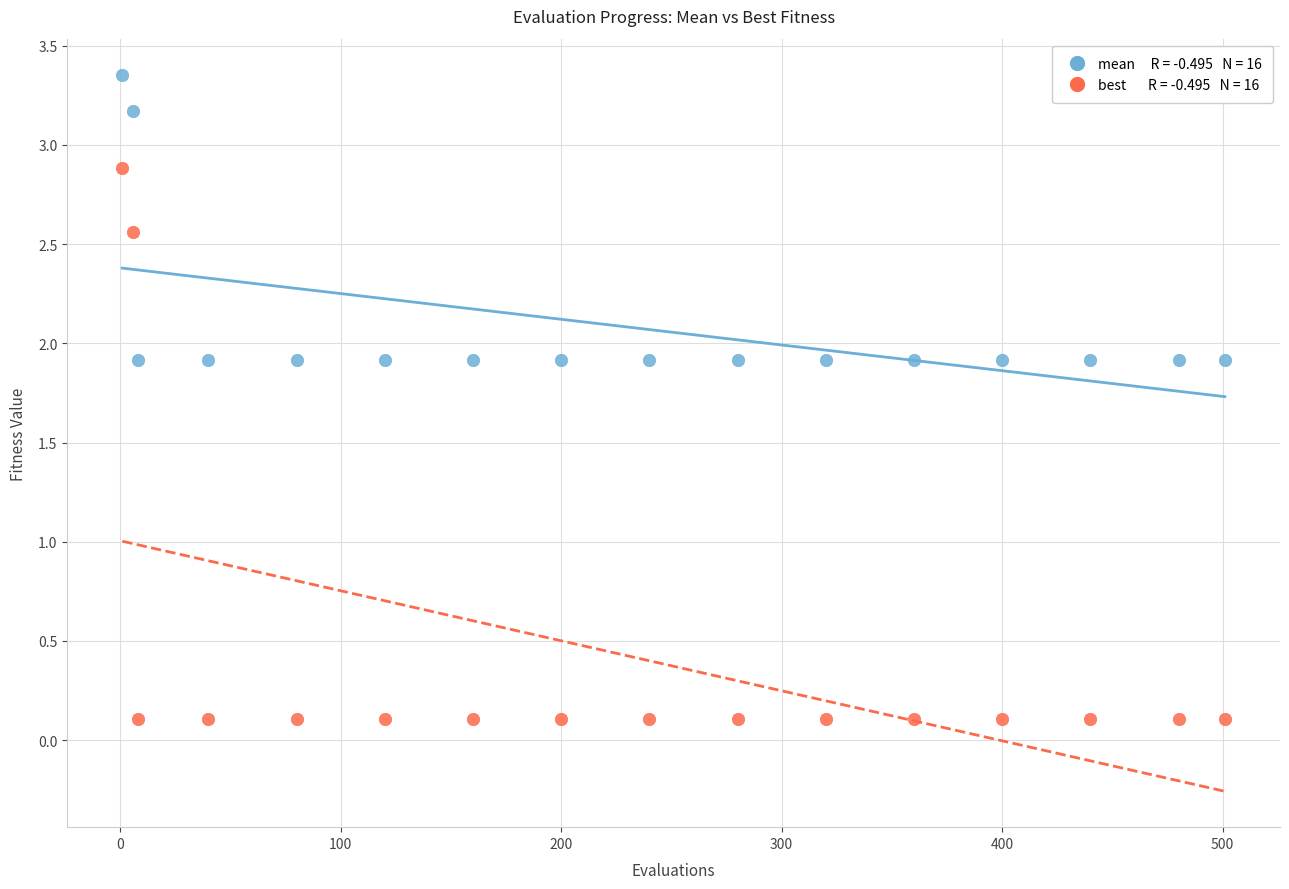

Across all data points, what is the range of X values (max minus min)?

500.0